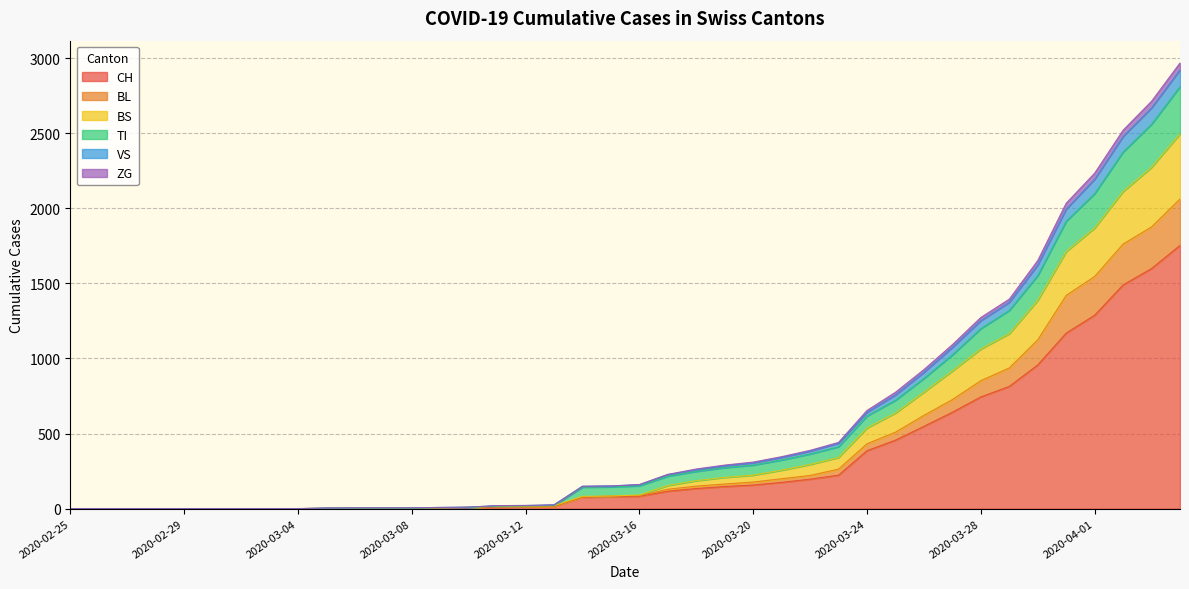

What is the maximum value for CH?

1753